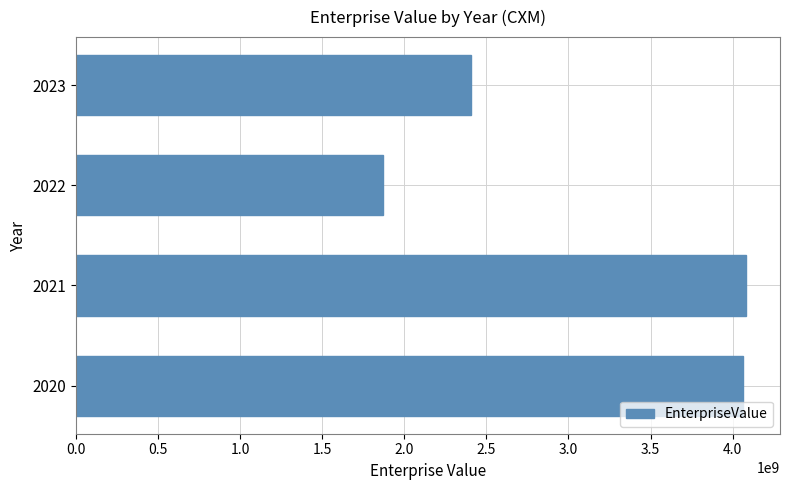

Is it true that the value at 2023 is 2408108200.0?

True